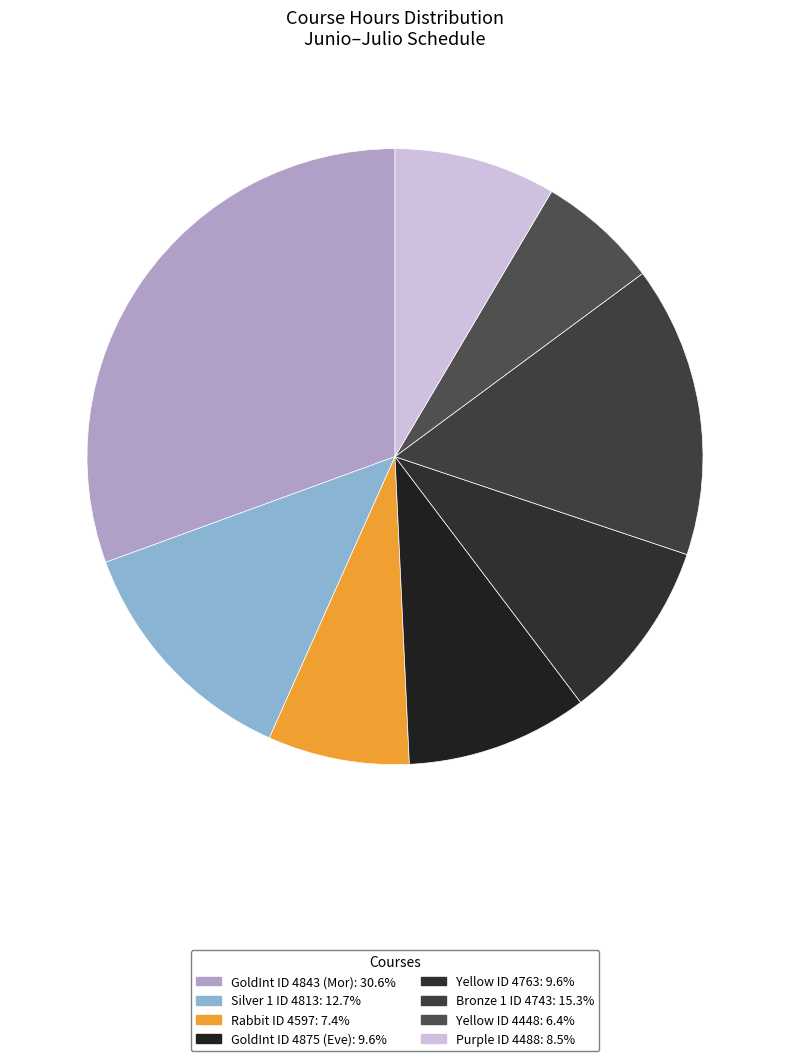

To the nearest percent, what is the difference between the GoldInt ID 4875 (Eve) and Purple ID 4488 slice percentages?

1%